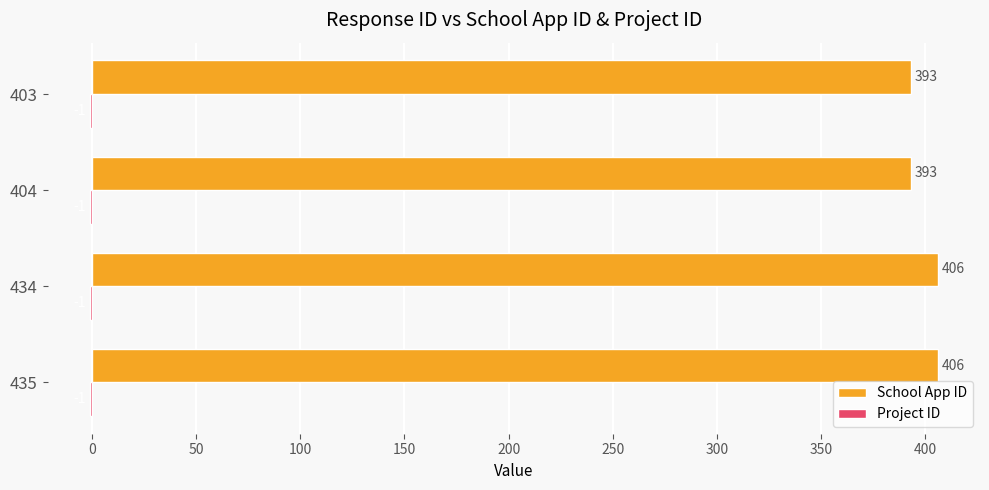

What is the sum of all School App ID values?

1598